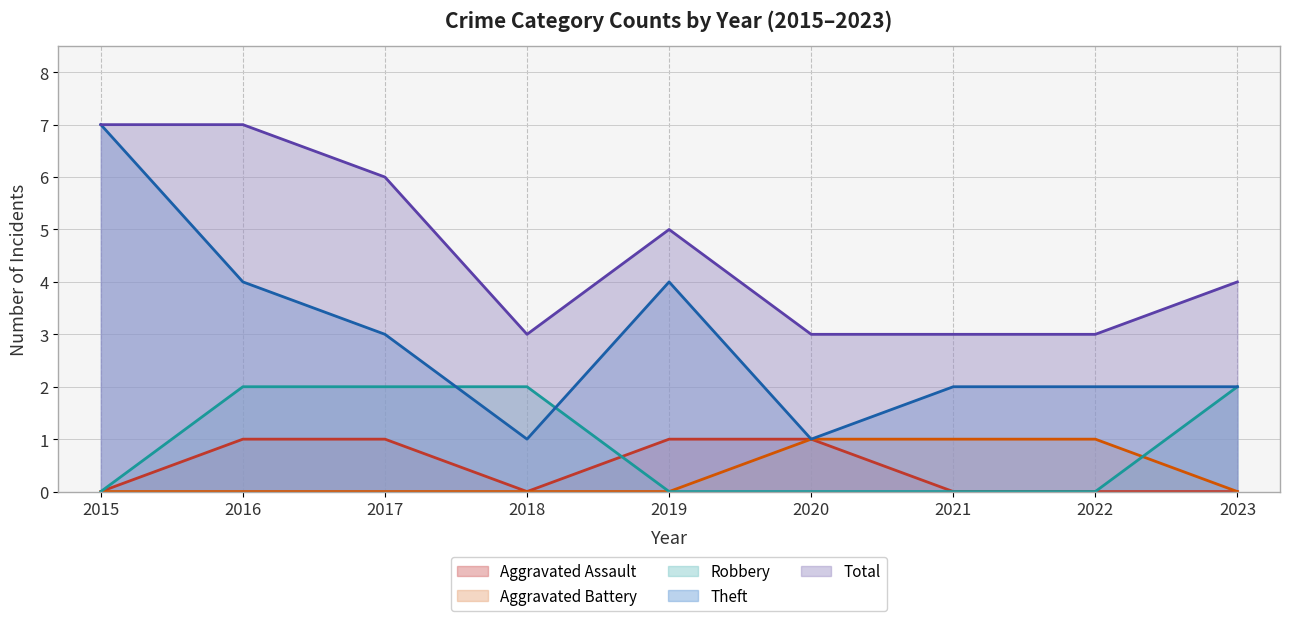

Reading left to right, transcribe all the data shown in this chart.

Aggravated Assault: 0	1	1	0	1	1	0	0	0
Aggravated Battery: 0	0	0	0	0	1	1	1	0
Robbery: 0	2	2	2	0	0	0	0	2
Theft: 7	4	3	1	4	1	2	2	2
Total: 7	7	6	3	5	3	3	3	4